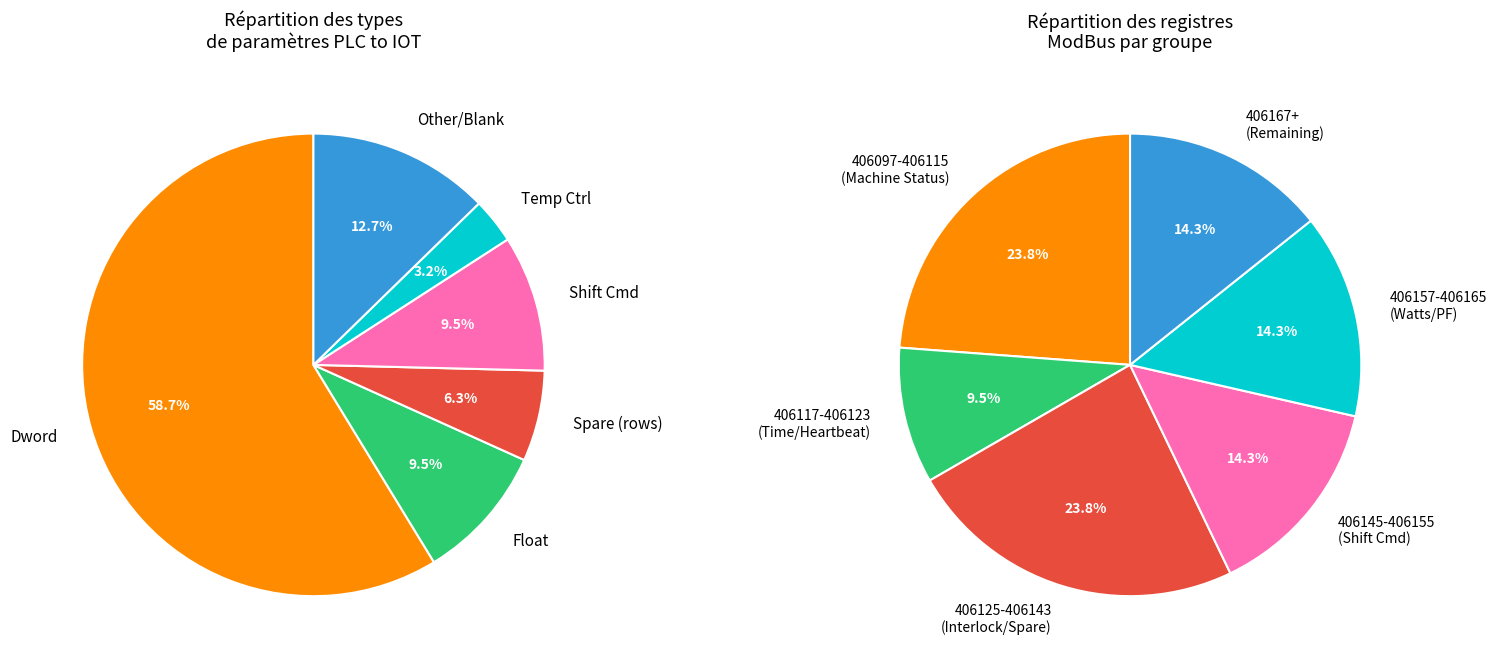

Rank the categories by value from lowest to highest.

Temperature, Spare, Float, Shift, Other, Dword